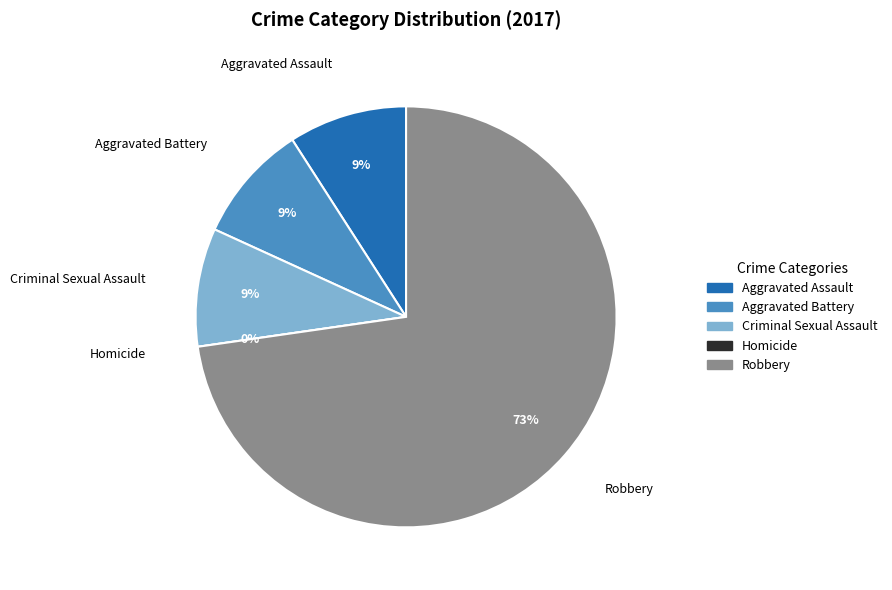

To the nearest percent, what is the combined percentage of Homicide and Aggravated Assault?

9%